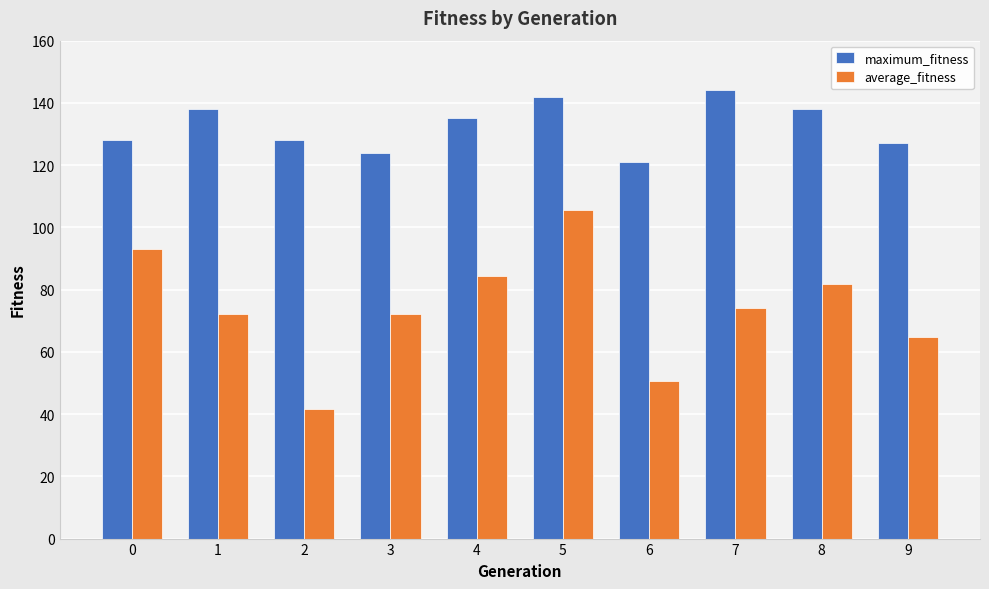

How many distinct data groups are displayed?

2